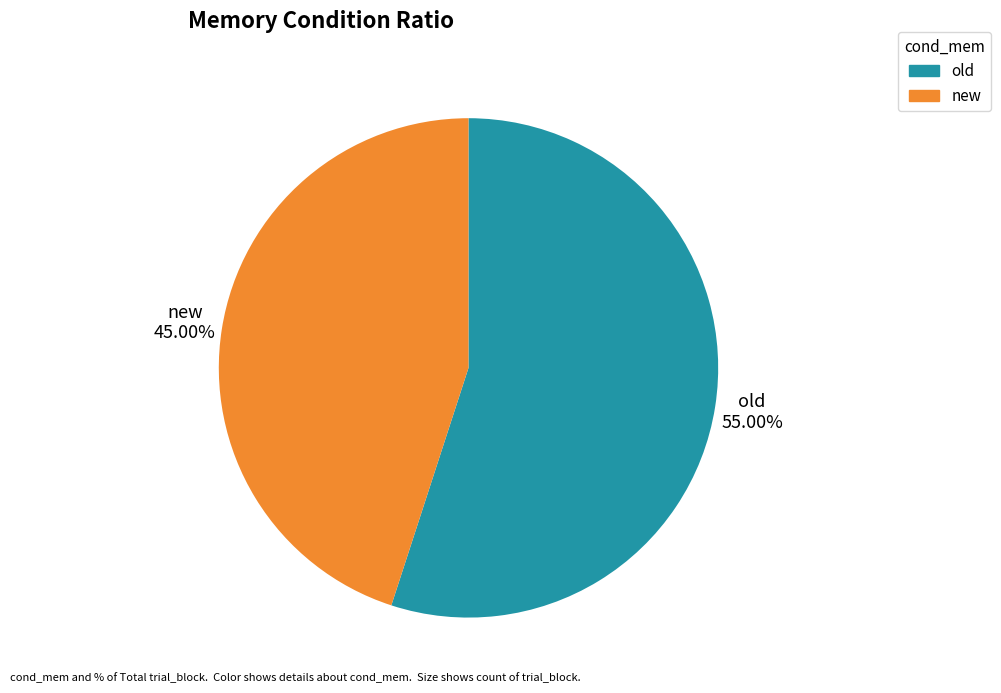

To the nearest percent, what portion does old represent?

55%